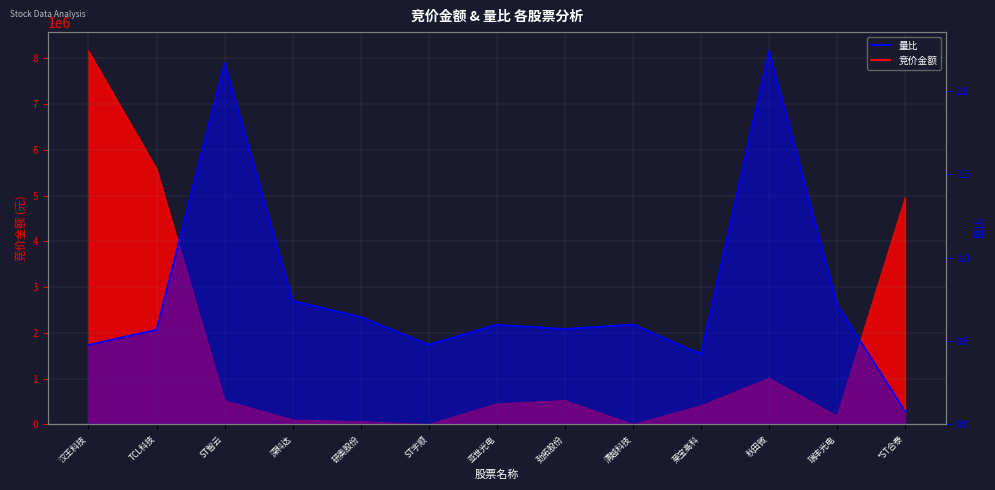

Reading right to left, extract all data points from this chart.

竞价金额: 4954664.0	183480.0	1010190.0	409156.0	0.0	524178.0	452120.0	1516.0	60704.0	101674.0	521872.0	5585816.0	8165345.0
量比: 0.1	0.7	2.2	0.4	0.6	0.6	0.6	0.5	0.6	0.7	2.2	0.6	0.5